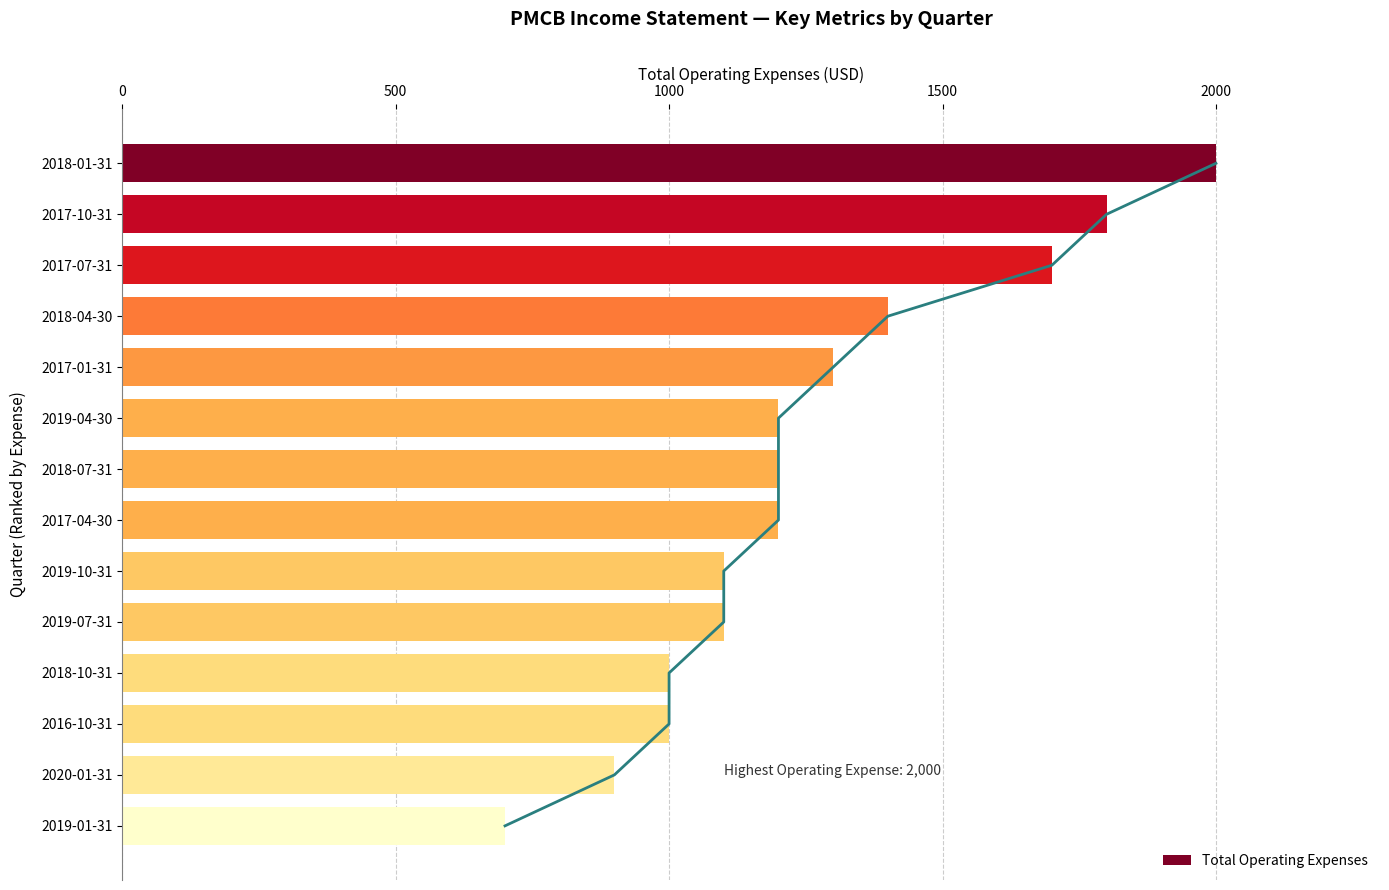

What is the value of the 11th bar from the left?

1000